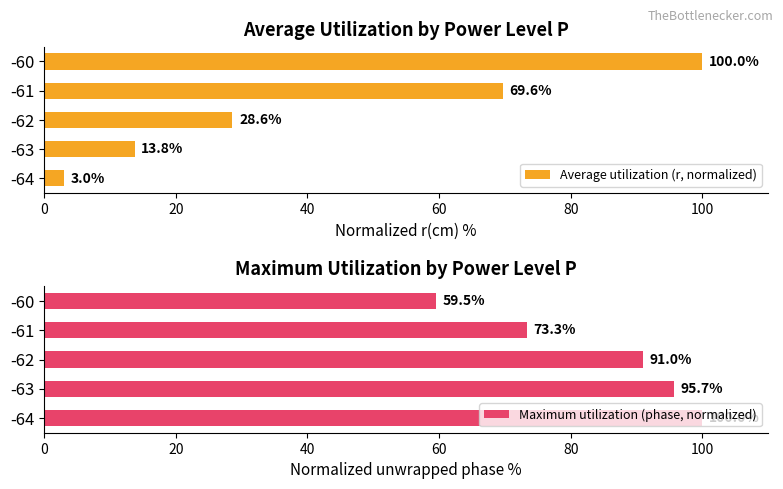

What value does the Maximum utilization (phase, normalized) series have at -64?

100.0